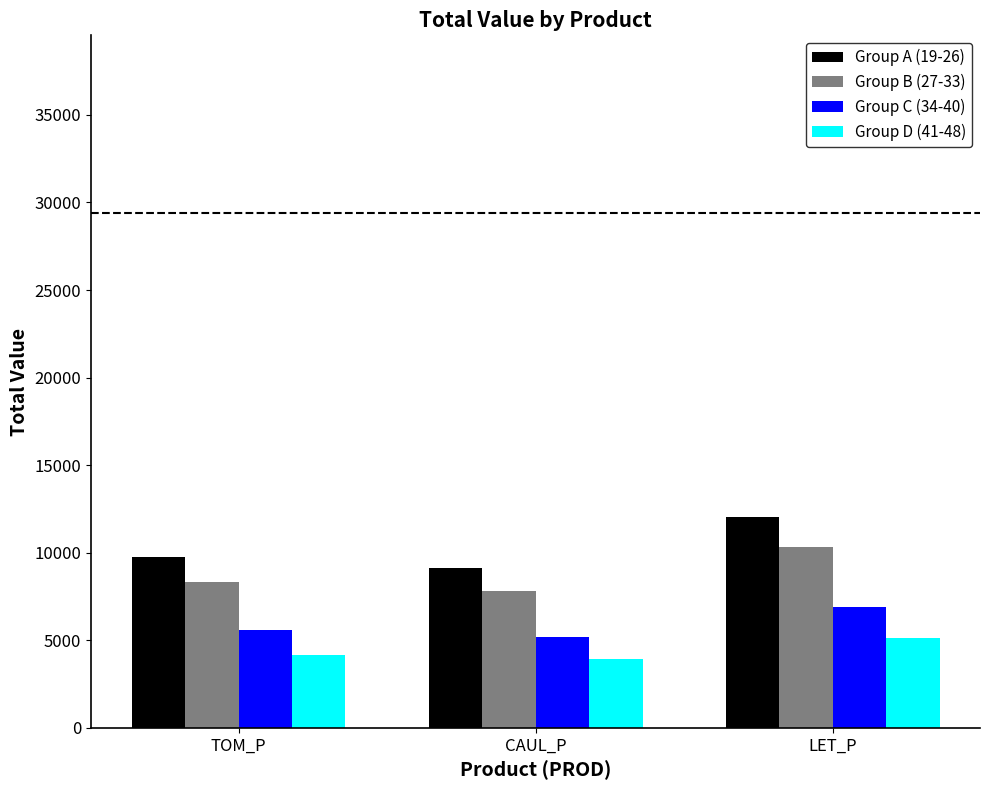

At how many categories does at least one series exceed 11060?

1